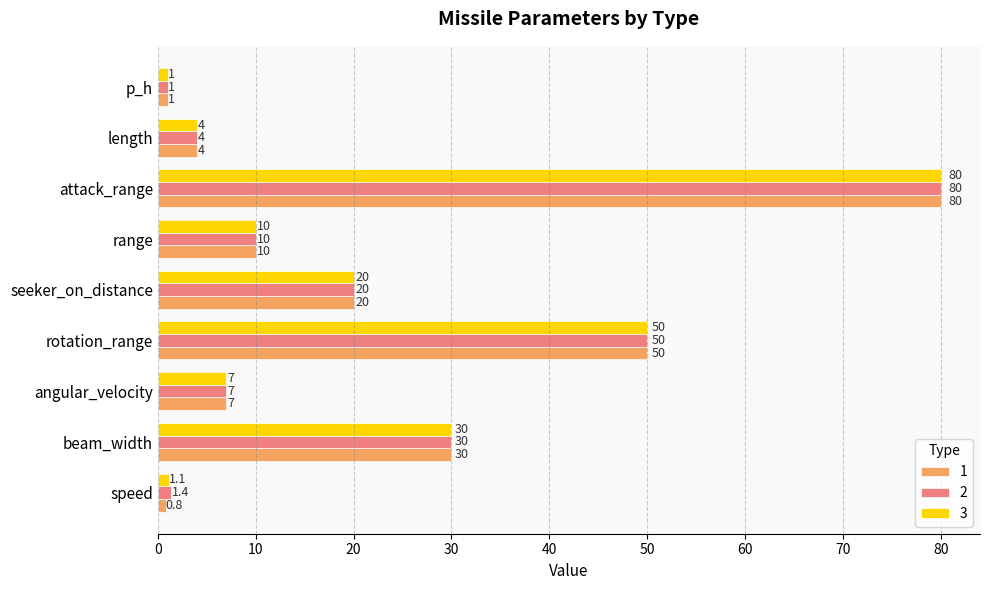

What are all the series names shown in the legend?

1, 2, 3